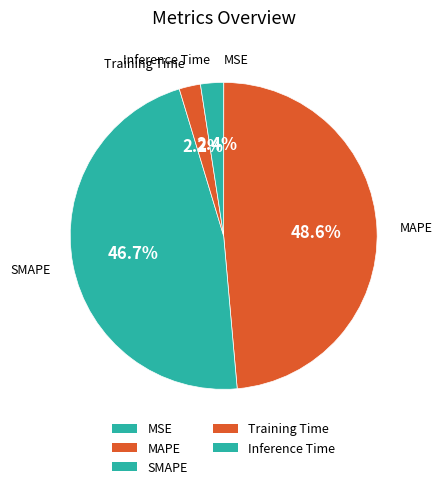

To the nearest percent, what is the difference between the largest and smallest slice percentages?

49%